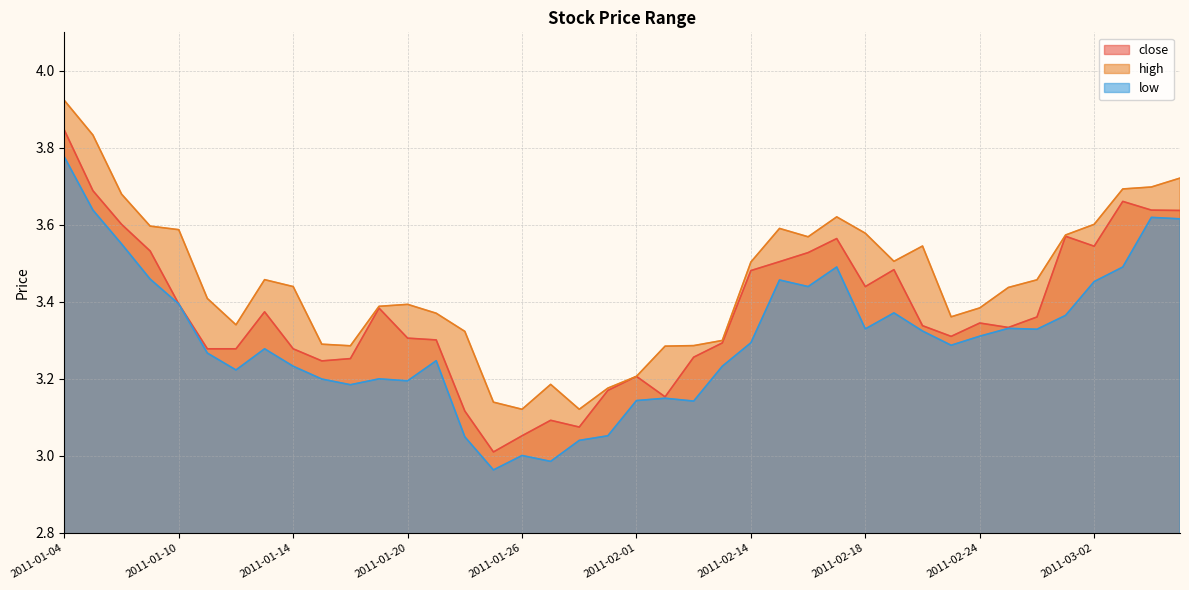

At how many categories does at least one series exceed 3?

40